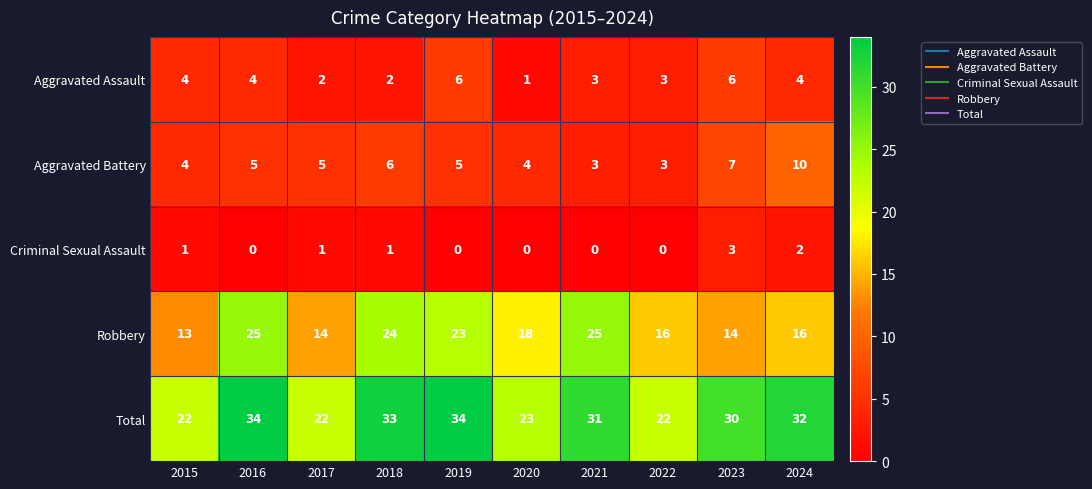

Which series changed the most between 2019 and 2023?

Robbery